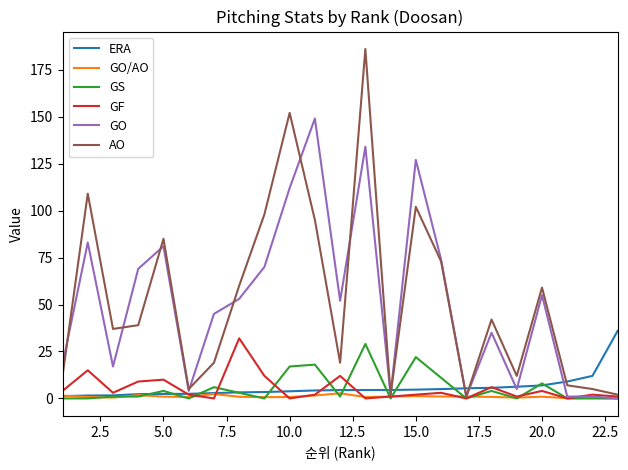

At how many categories does at least one series exceed 158?

1